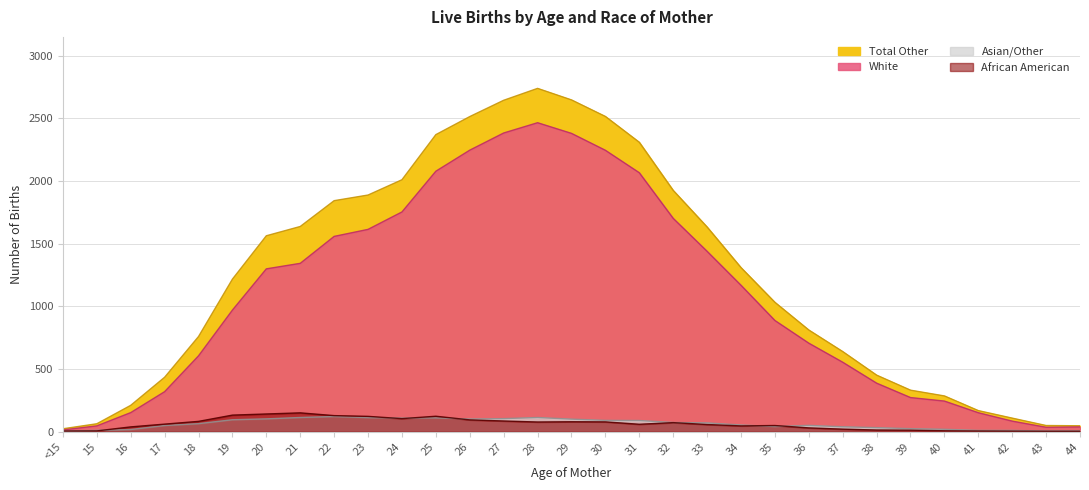

What is the difference between the maximum and minimum values in the African American series?

147